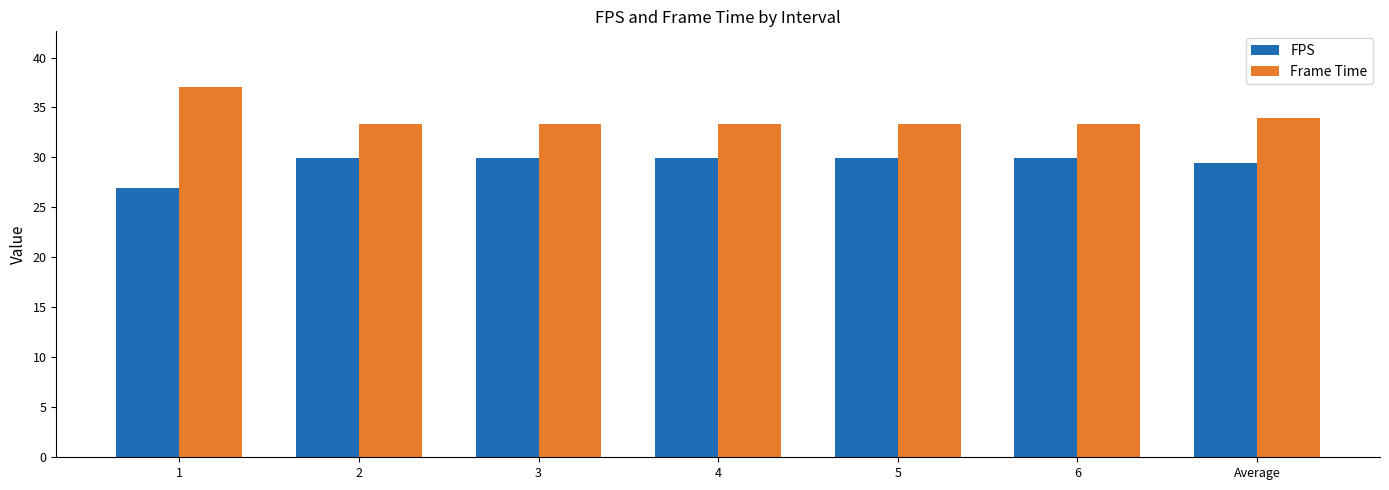

The FPS series shows 48.3 at Average. True or false?

False